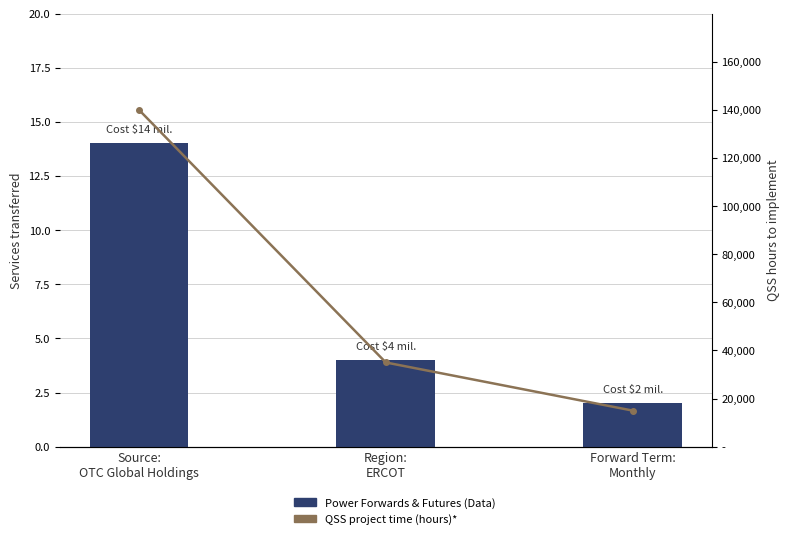

At Region:
ERCOT, list the series in order from largest to smallest.

QSS project time (hours)*, Power Forwards & Futures (Data)